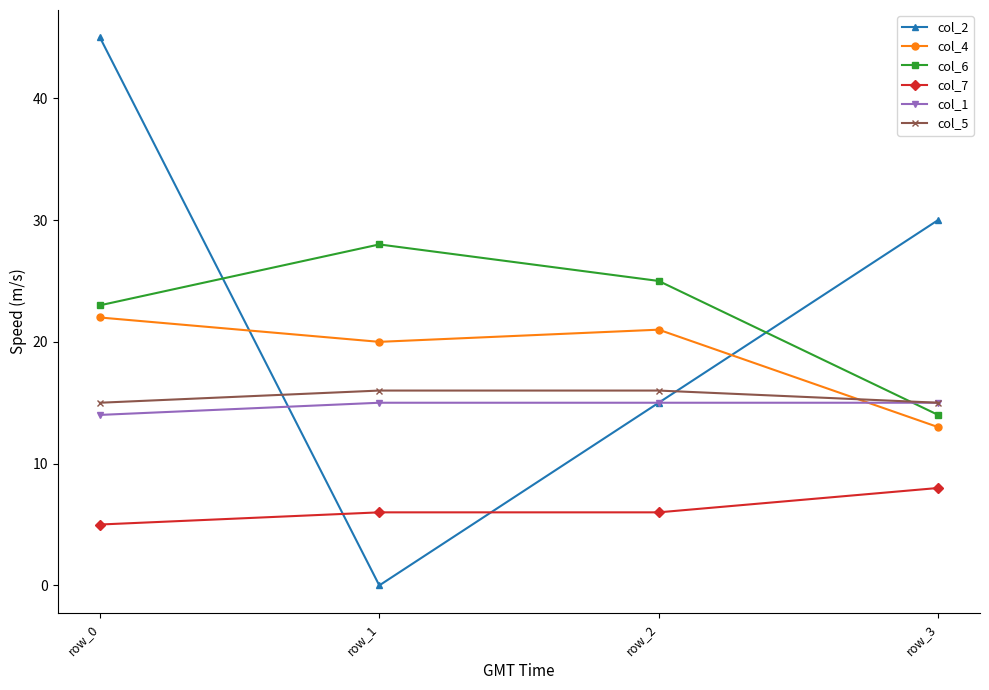

Count the col_1 values in the range 15 to 16.

3